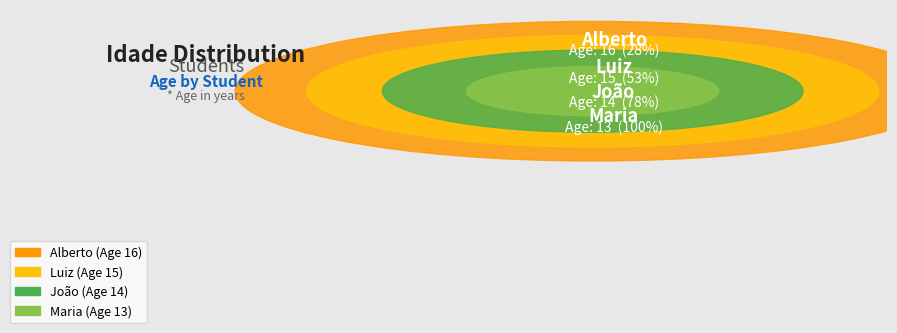

To the nearest percent, what portion does Alberto represent?

28%